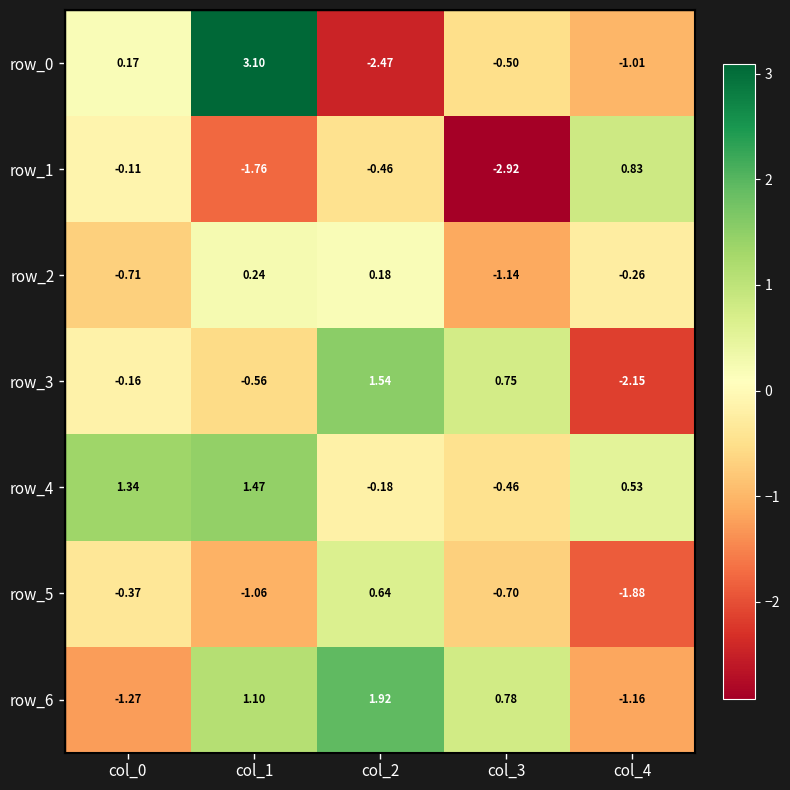

Is the value of row_6 at col_1 greater than the value of row_2 at col_0?

Yes